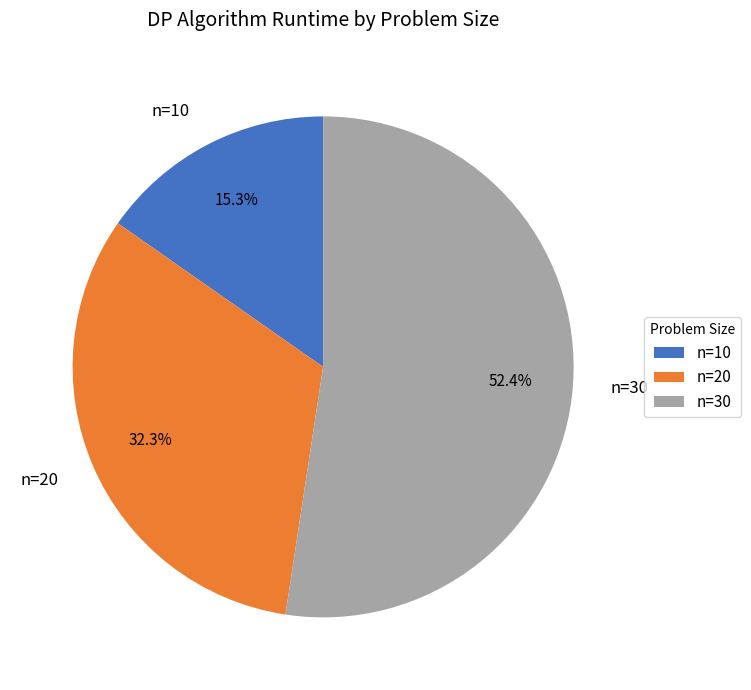

Rank the categories by value from highest to lowest.

n=30, n=20, n=10